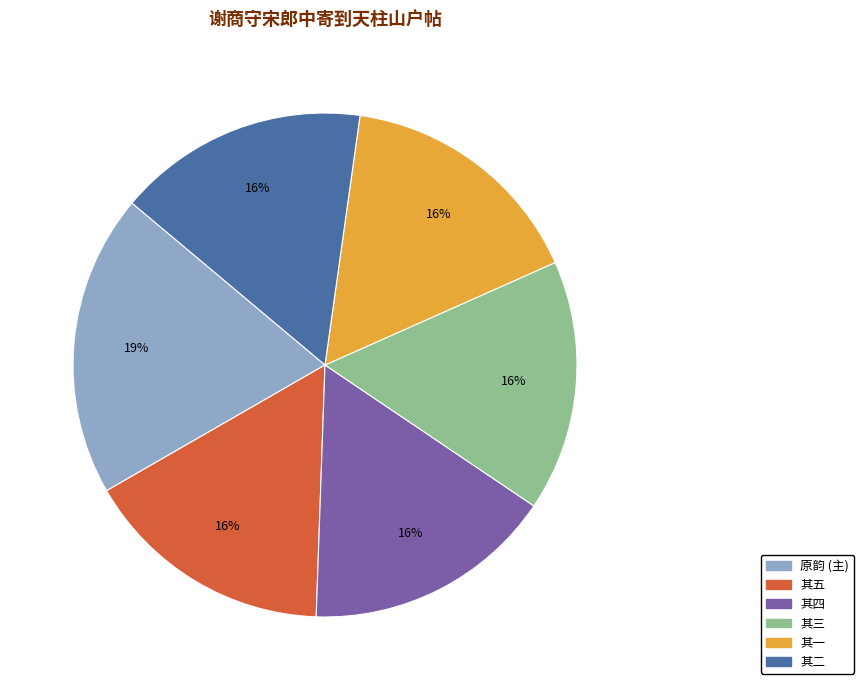

Which slice is the largest?

原韵 (主)